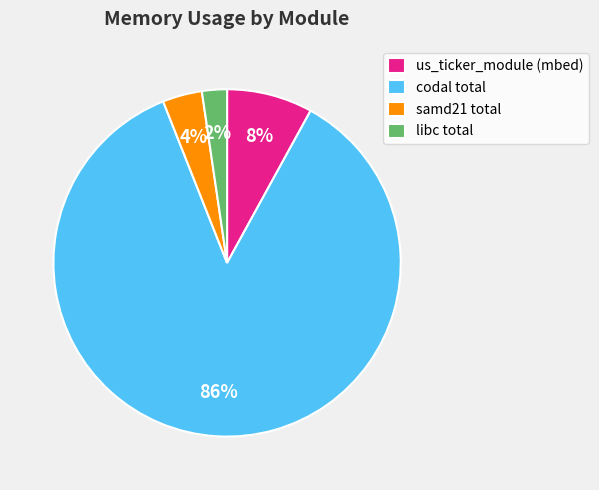

Rank the categories by value from highest to lowest.

codal total, us_ticker_module, samd21 total, libc total